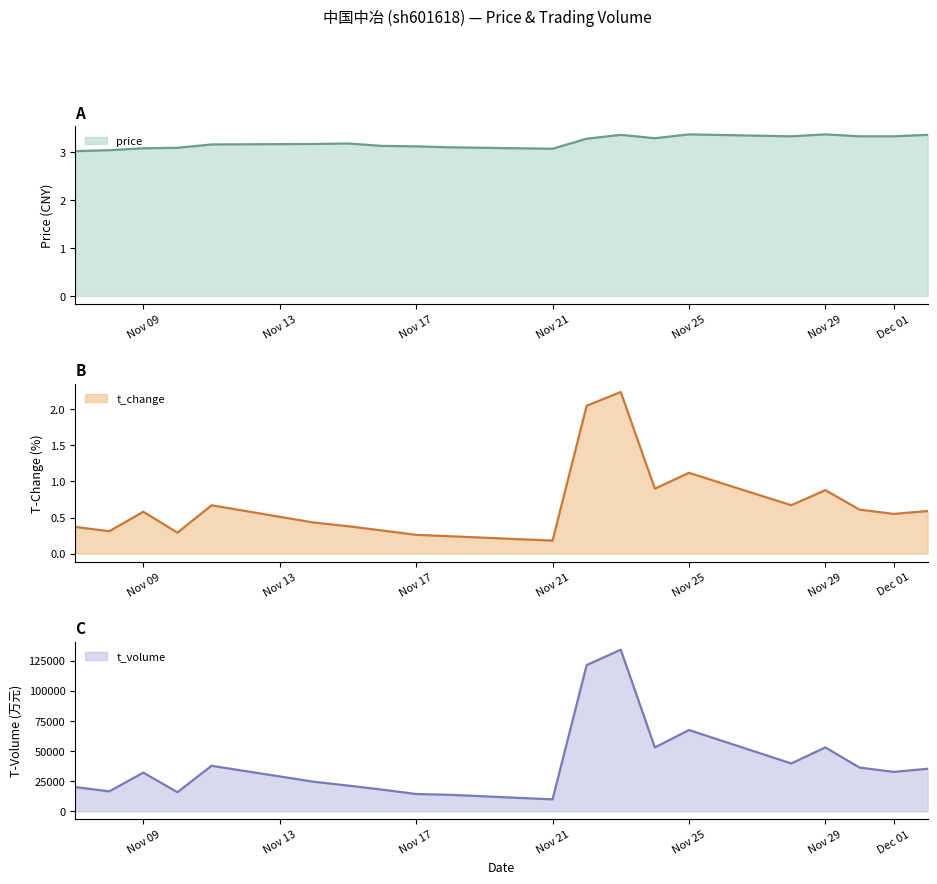

Is it true that price equals 3.1 at Nov 21?

True